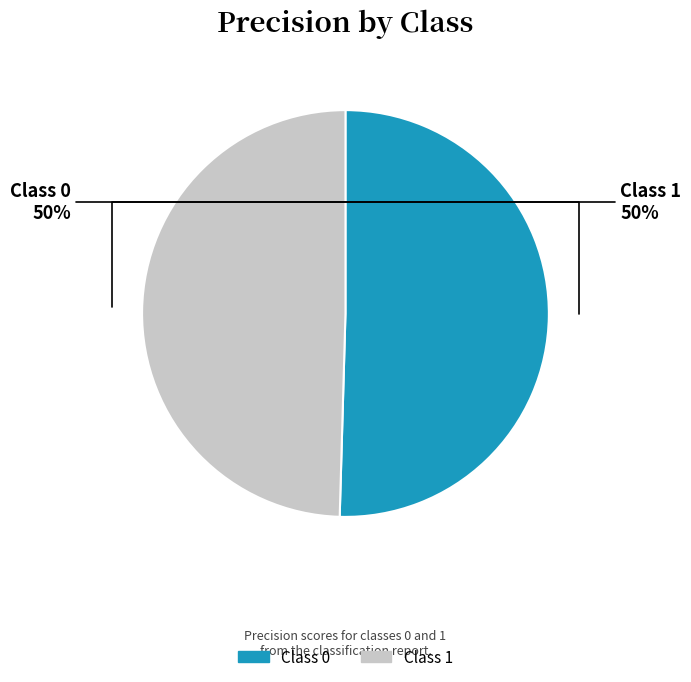

Is there any slice that represents more than half of the pie?

Yes